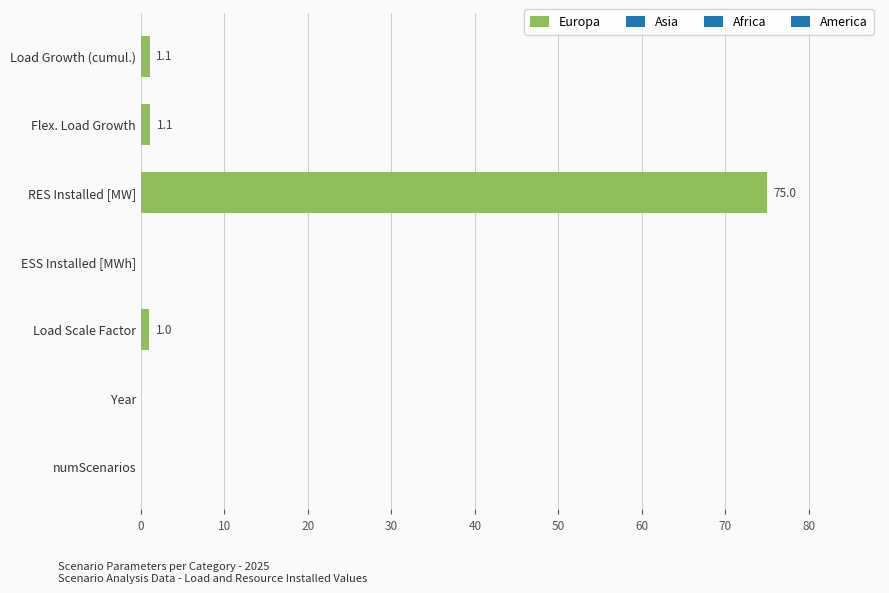

What value does the data have at Load Scale Factor?

1.0